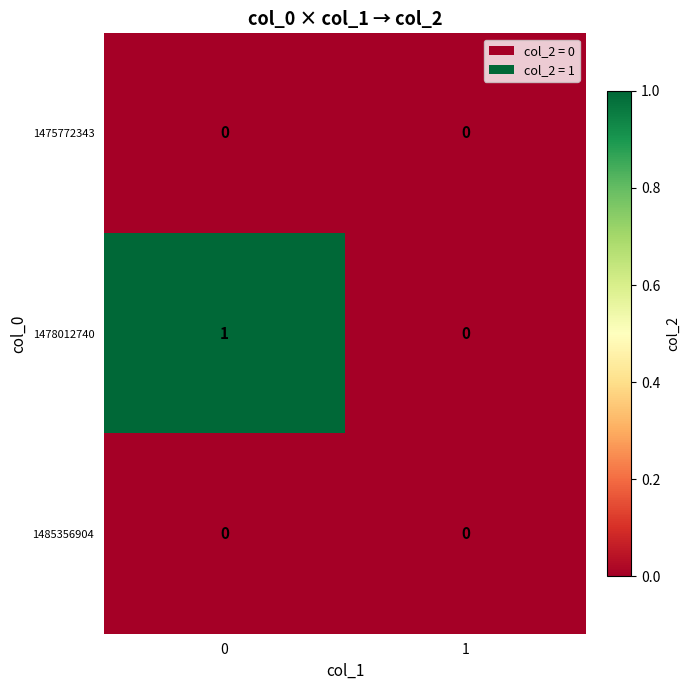

Which series has the largest total across all categories?

1478012740